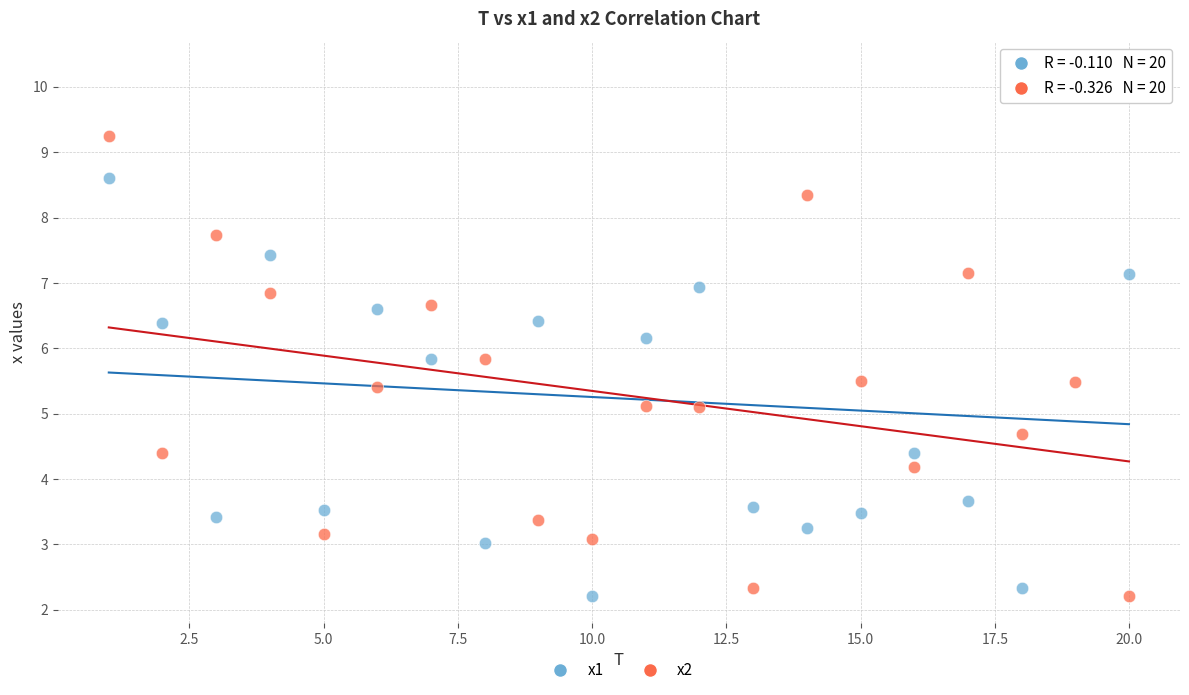

What are all the series names shown in the legend?

x1, x2